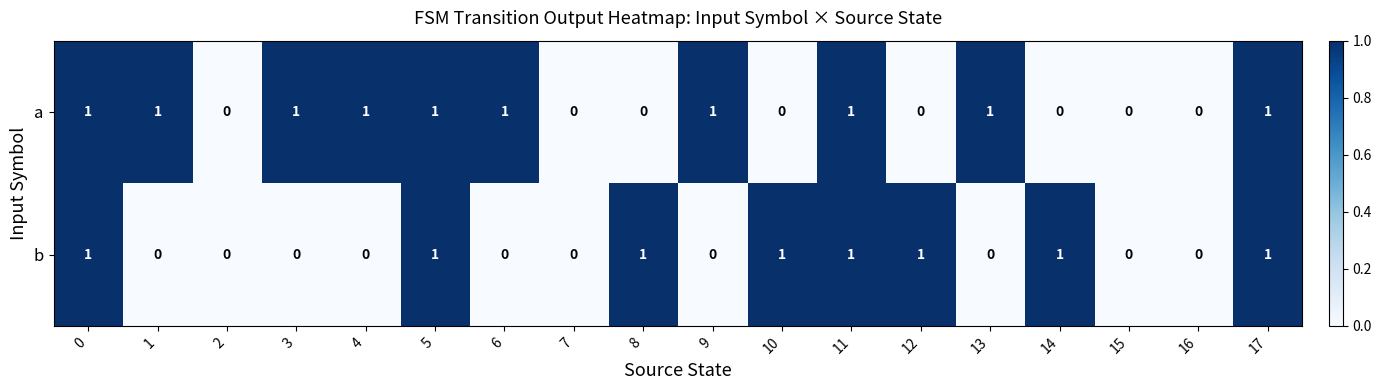

Which series has the largest total across all categories?

a